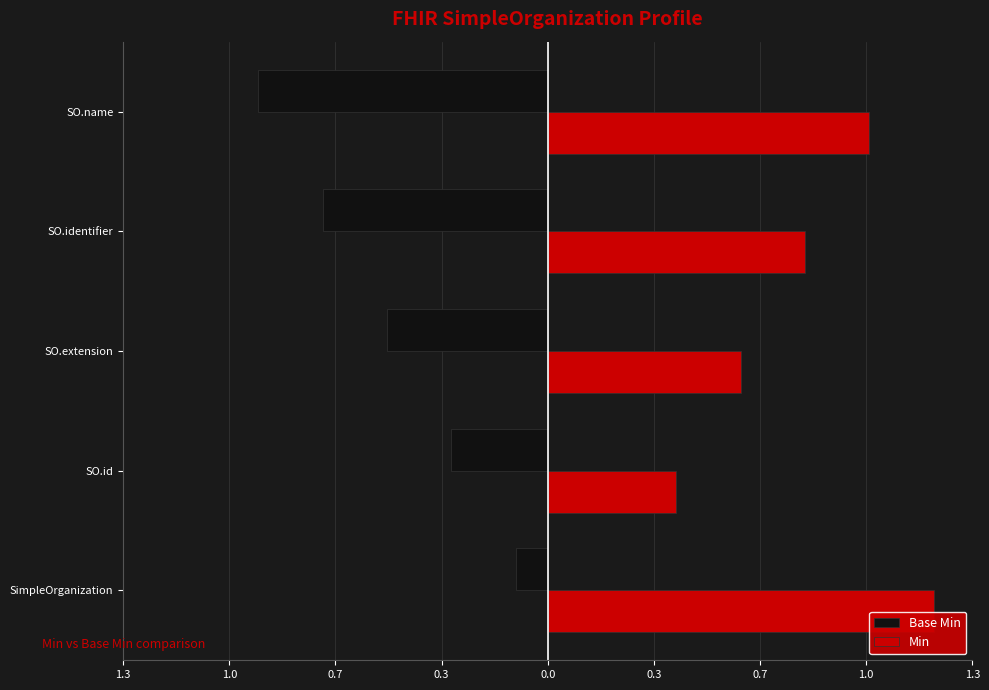

What are all the series names shown in the legend?

Base Min, Min